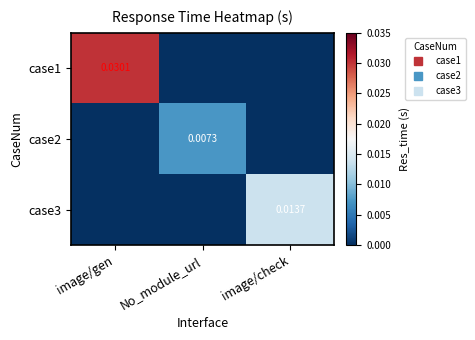

The case2 series shows 0.0 at image/check. True or false?

True